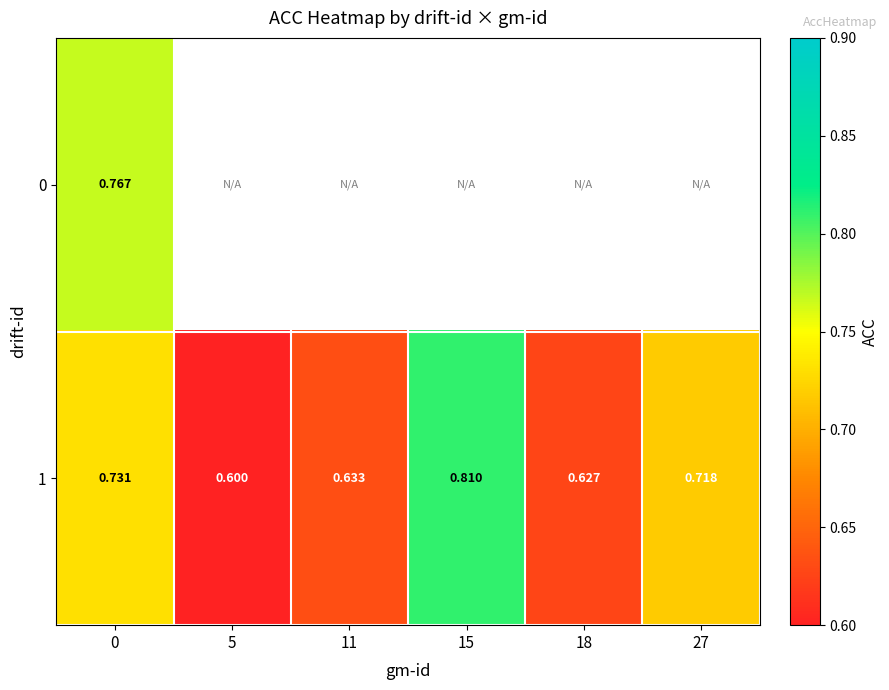

What is the difference between the second highest and minimum values in the 1 series?

0.1